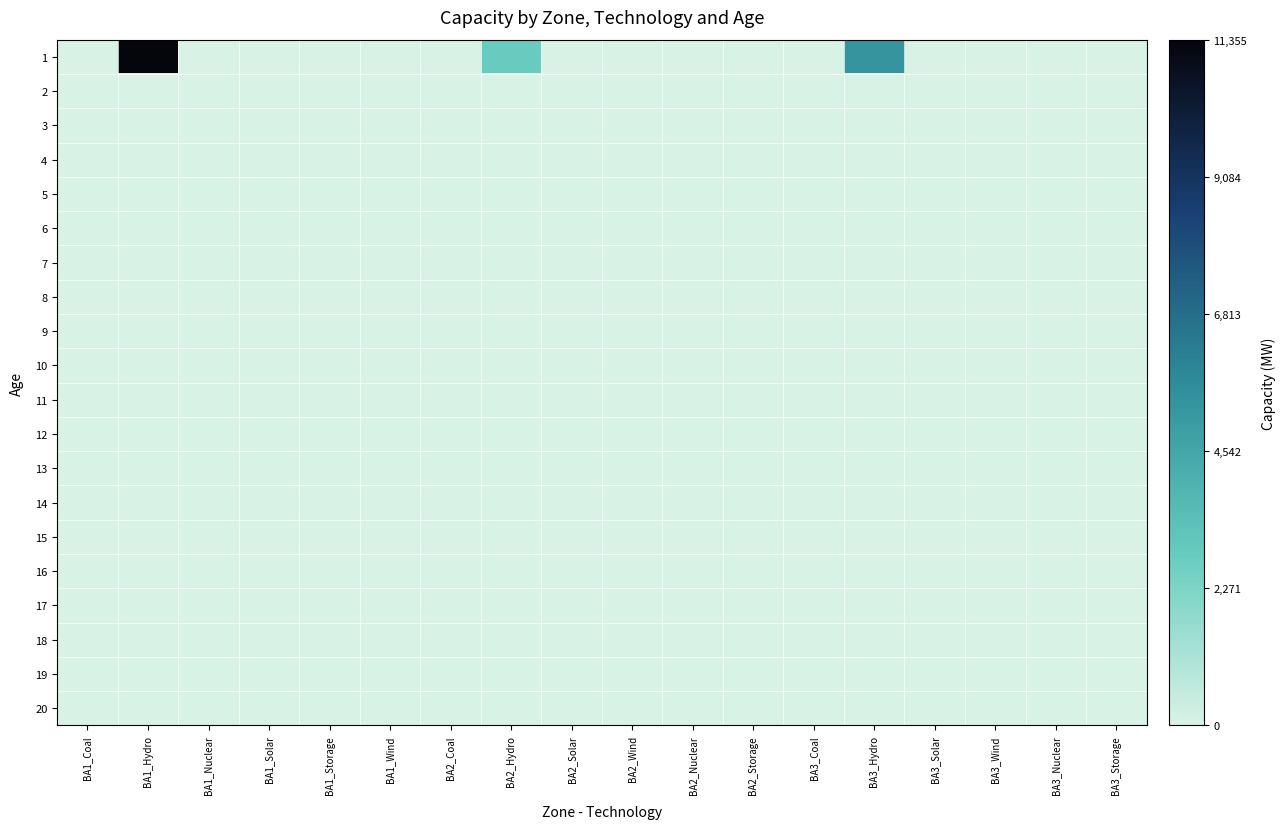

At BA1_Solar, list the series in order from largest to smallest.

1, 2, 3, 4, 5, 6, 7, 8, 9, 10, 11, 12, 13, 14, 15, 16, 17, 18, 19, 20